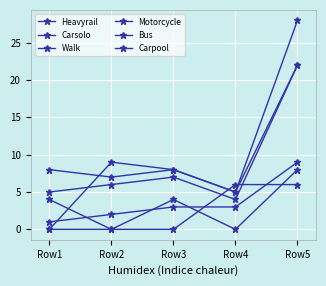

What is the total value across all series at Row3?

30